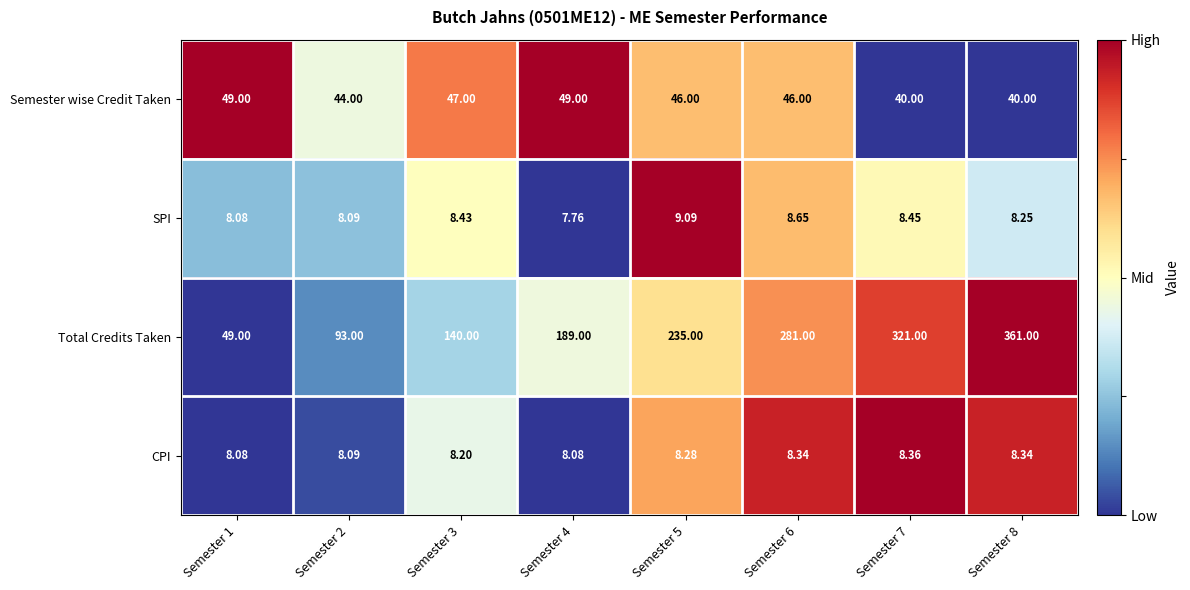

List the series in order of their peak value, highest first.

Total Credits Taken, Semester wise Credit Taken, SPI, CPI